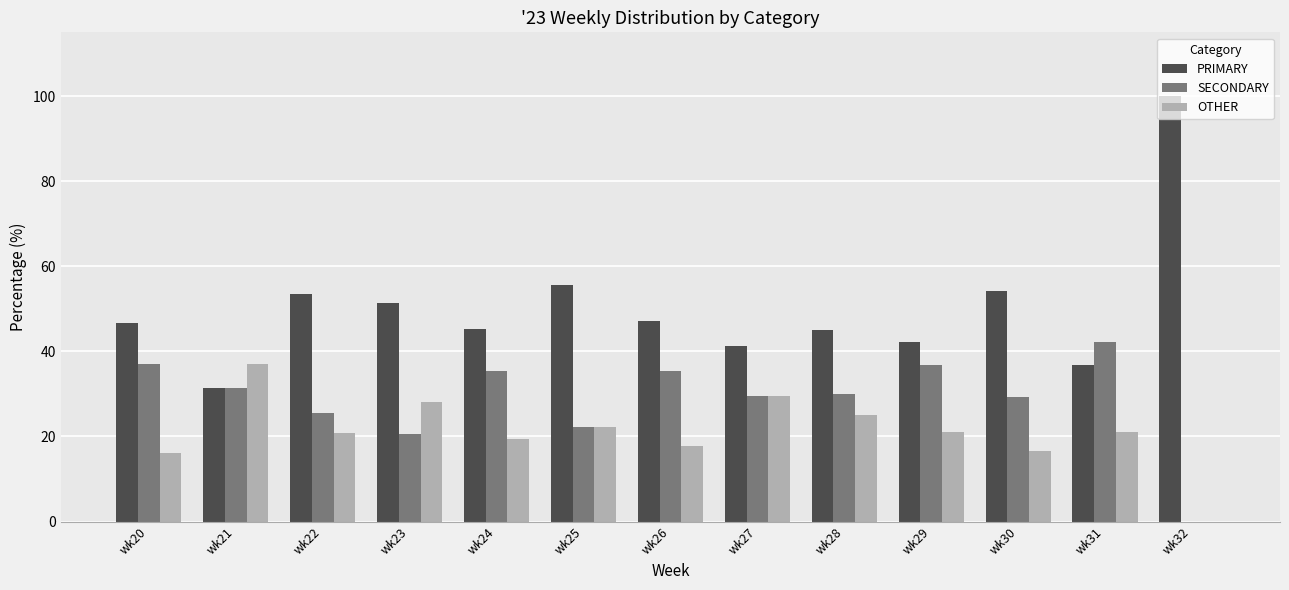

At which label does SECONDARY reach its peak?

wk31